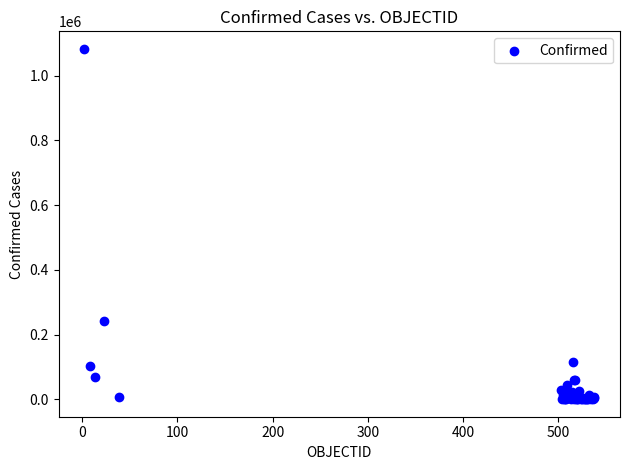

What Y value in the scatter plot is closest to 541681?

242355